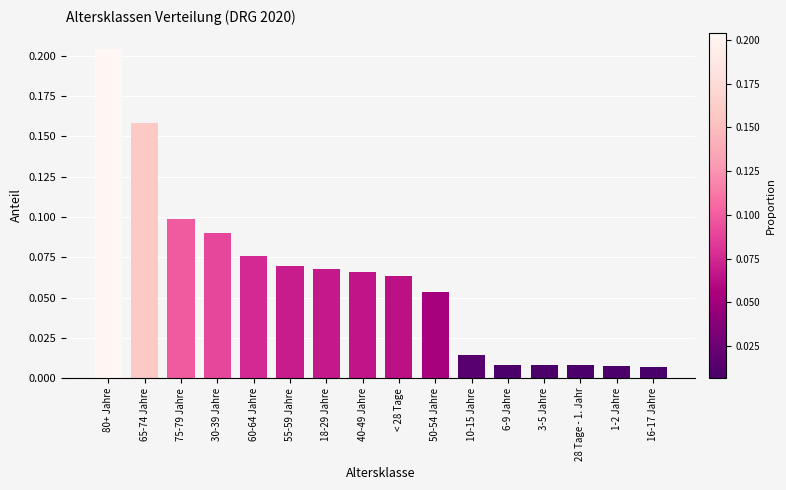

Between < 28 Tage and 6-9 Jahre, which is larger?

< 28 Tage